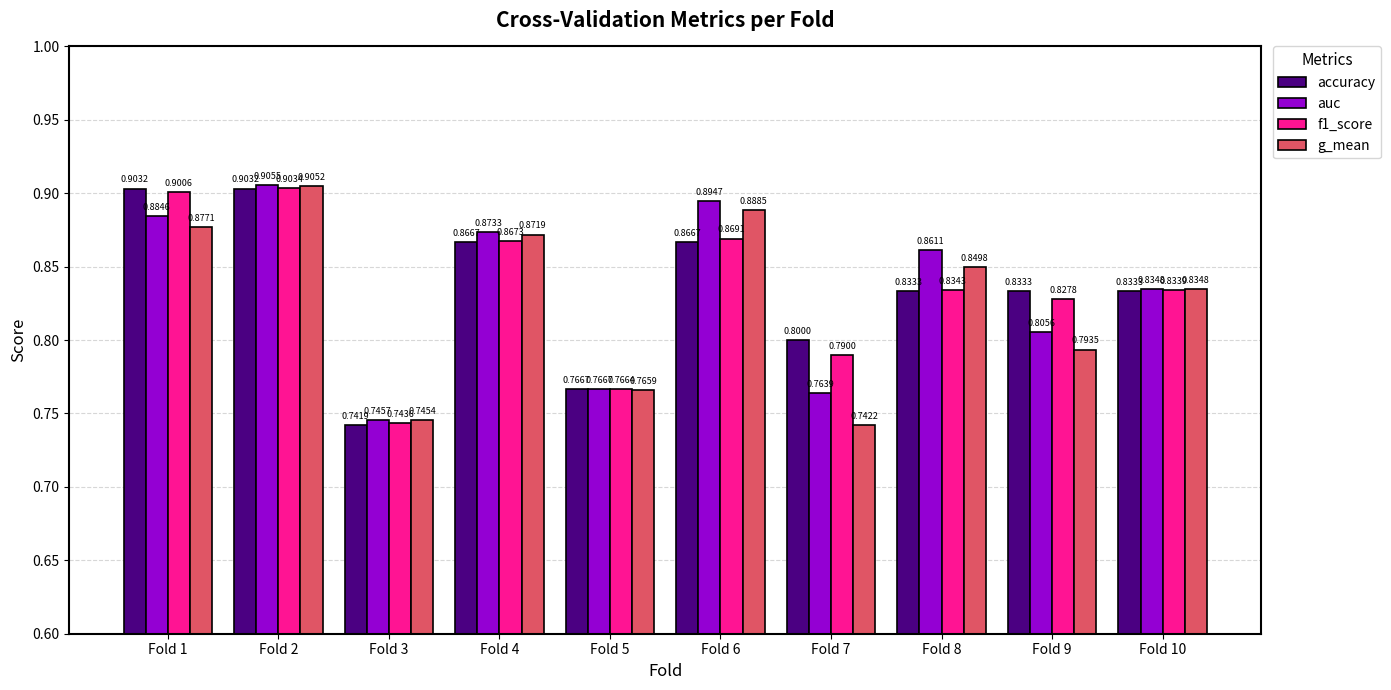

Which series has the largest range (max minus min)?

g_mean